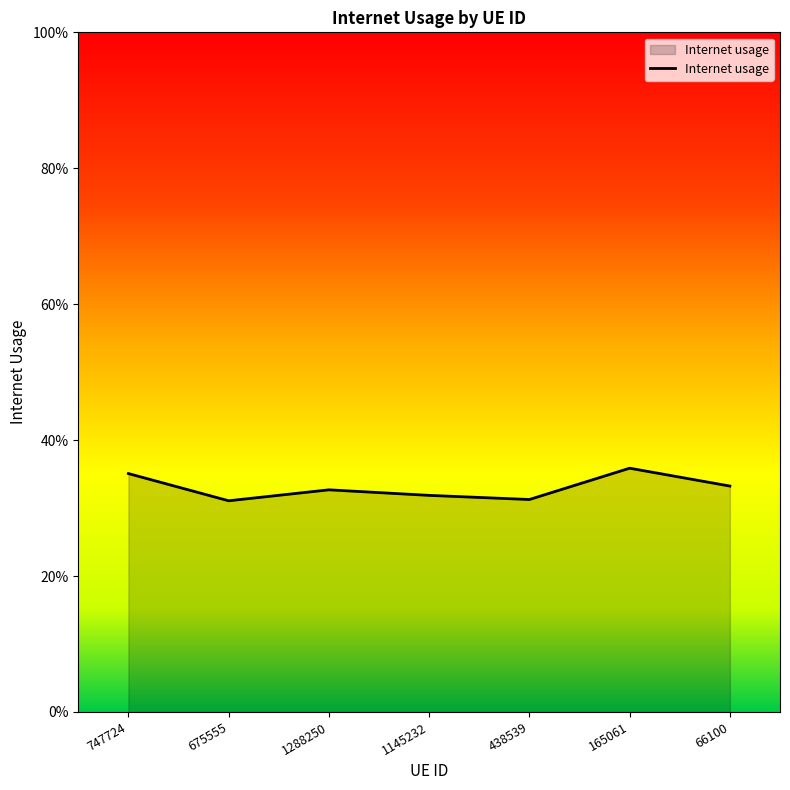

What is the approximate value at 165061?

0.4